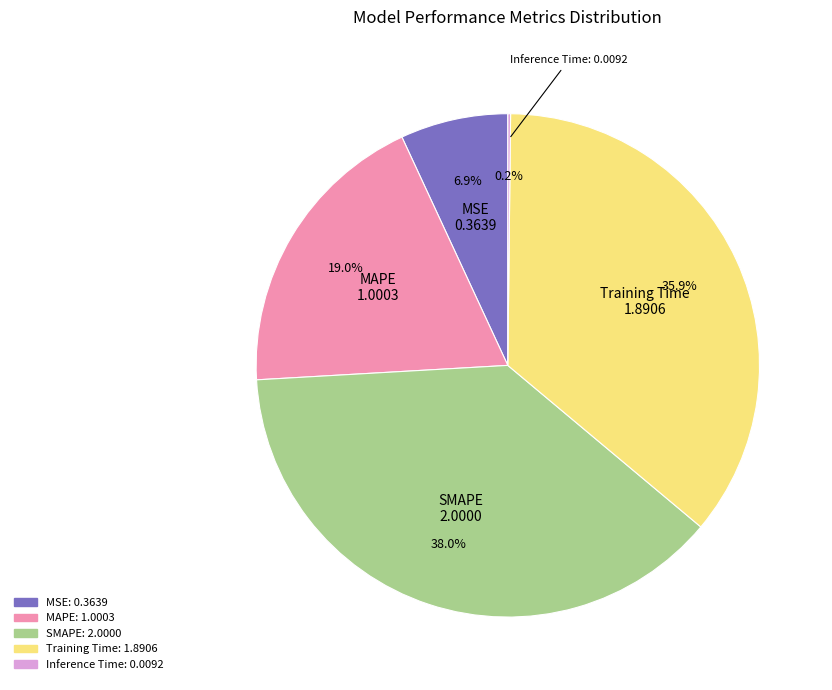

To the nearest percent, what percentage of the pie is SMAPE?

38%